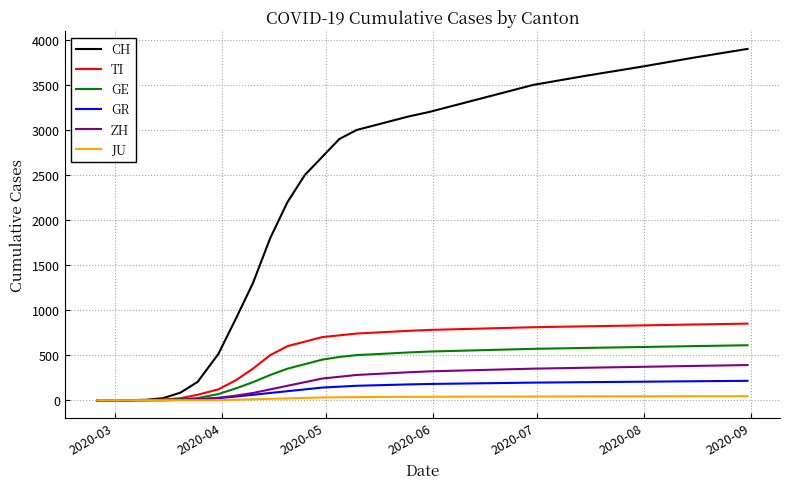

What is the greatest value displayed?

3900